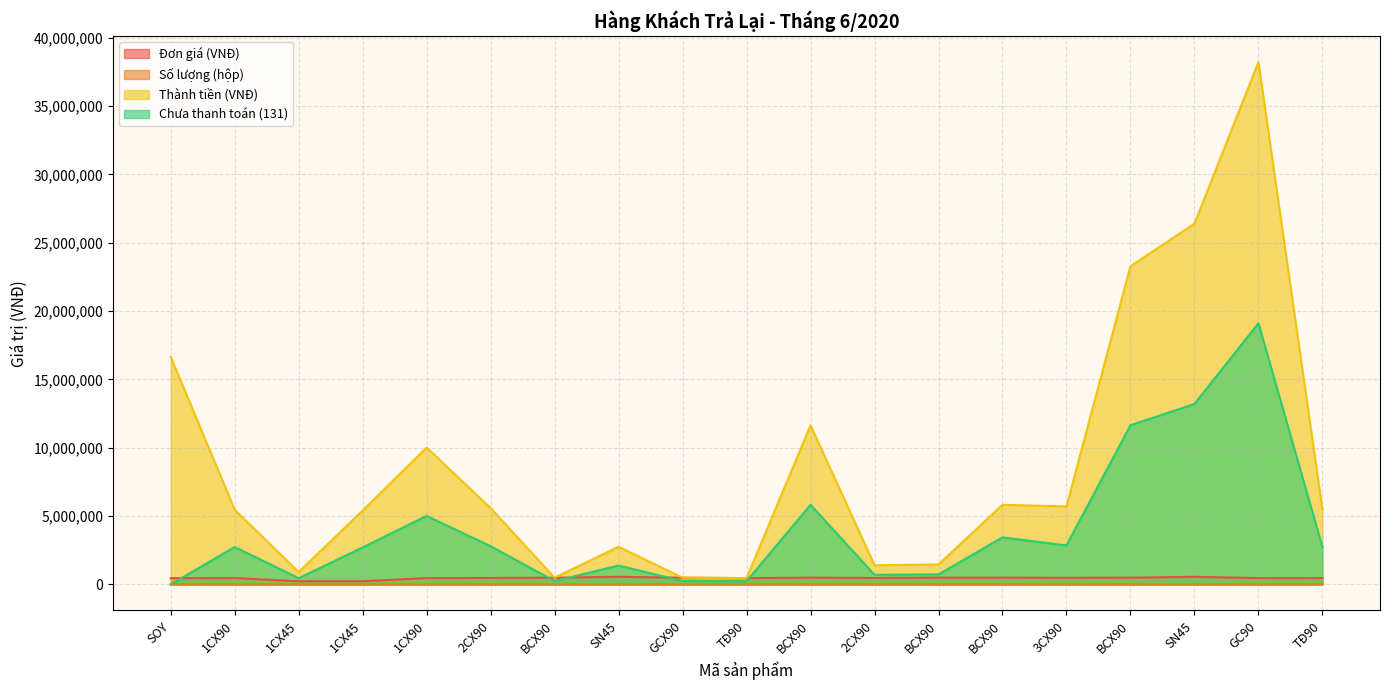

Which label corresponds to the largest value in the chart?

GC90